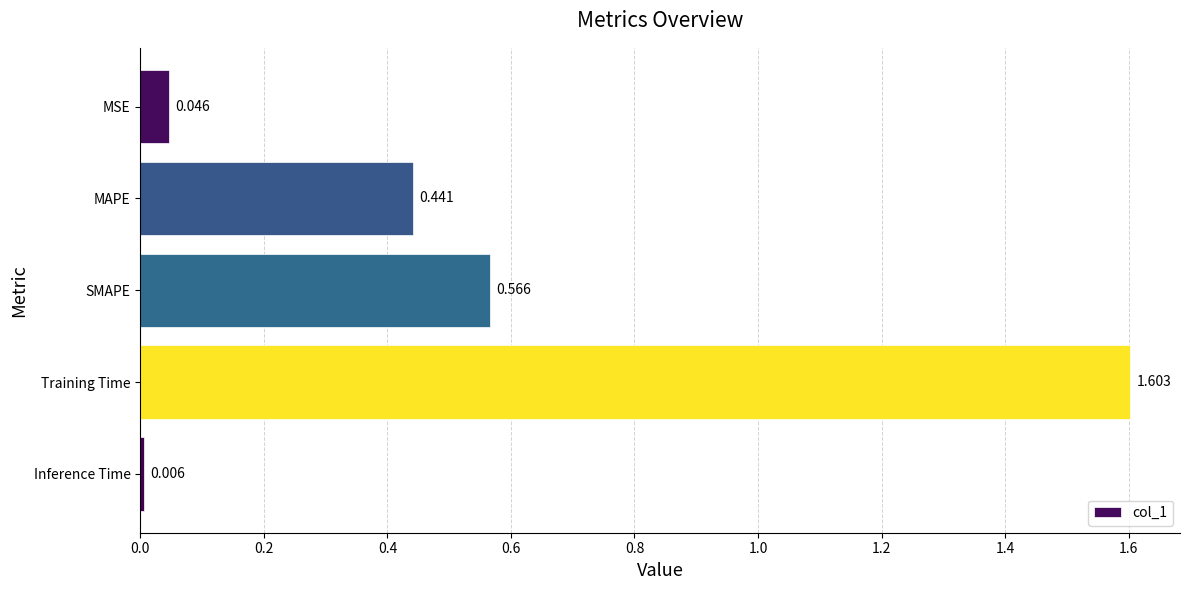

At which label is the value closest to 0?

Inference Time